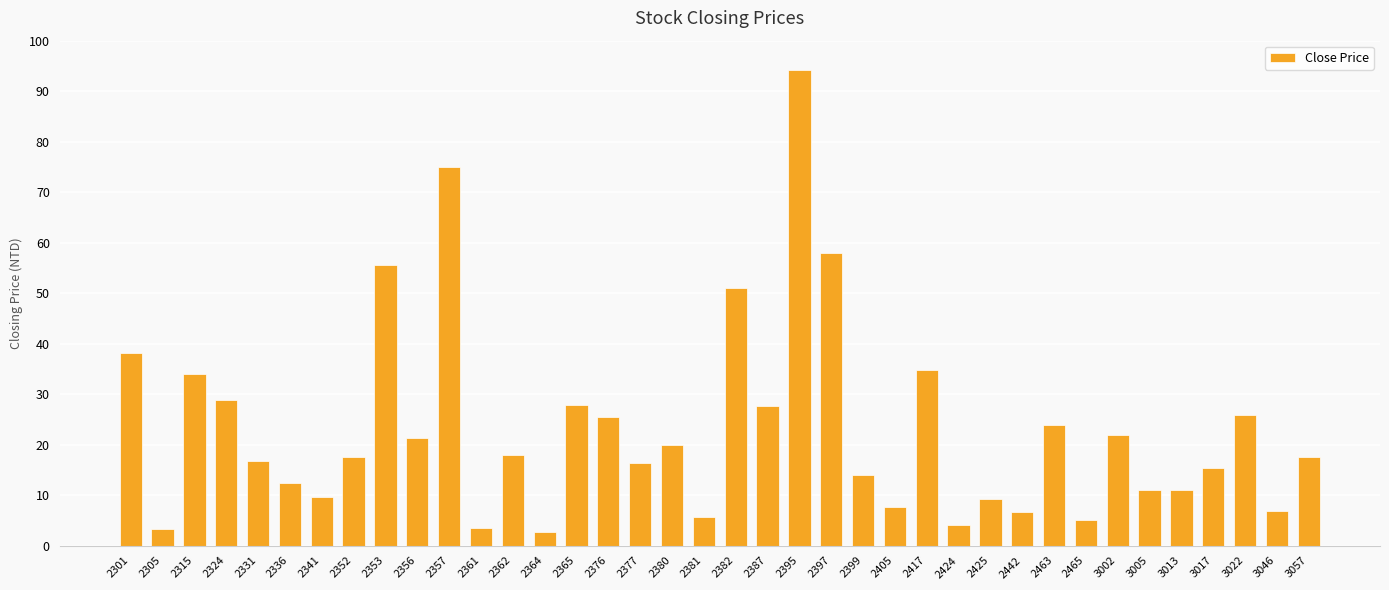

How many bars are there in total?

38